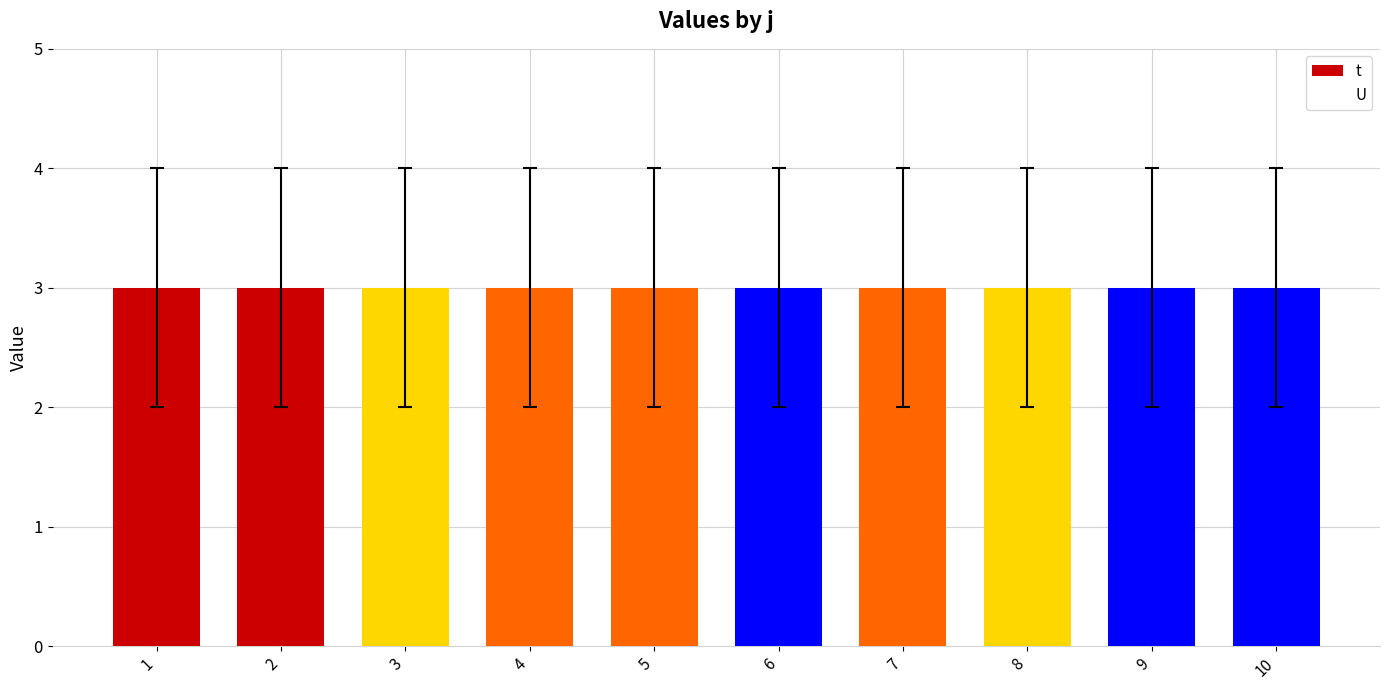

The value of t at 4 is 1. True or false?

False